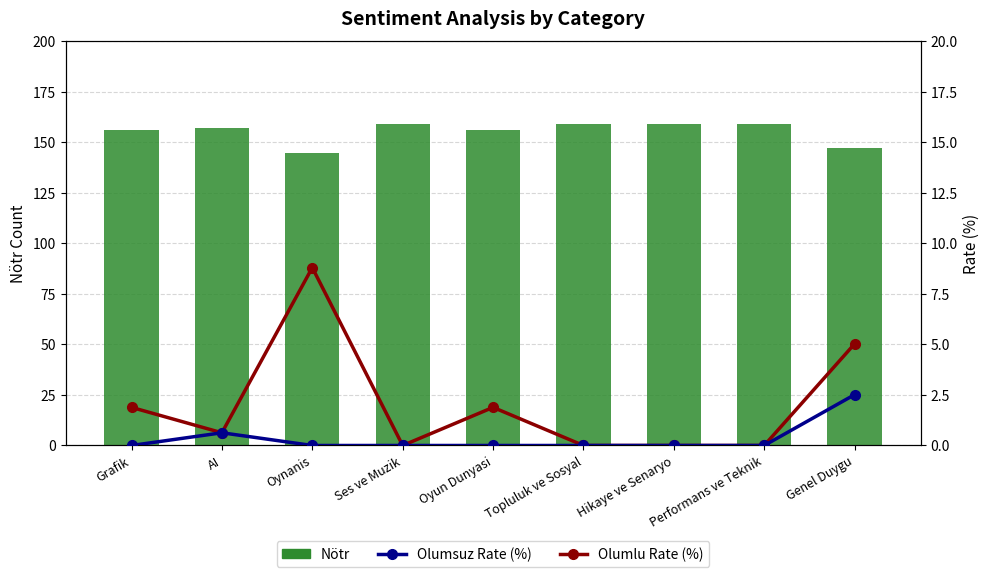

At which category is the sum across all series the highest?

Ses ve Muzik